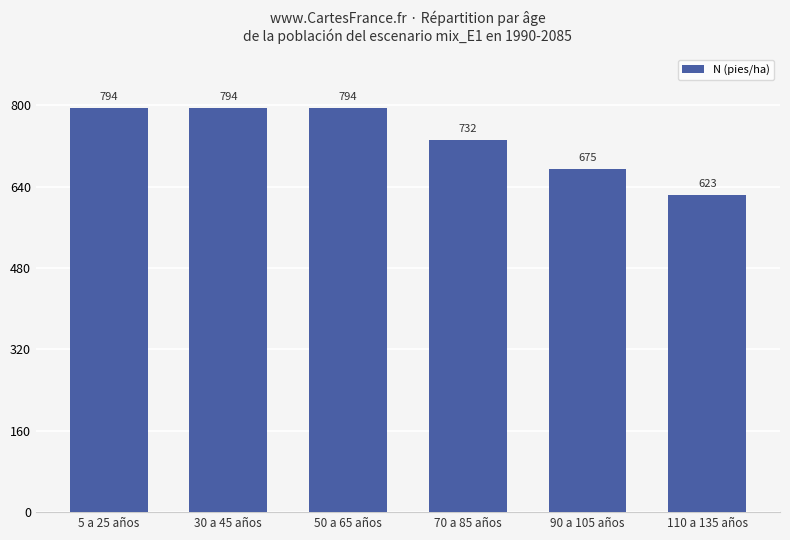

The chart shows a value of 135.3 at 110 a 135 años. True or false?

False